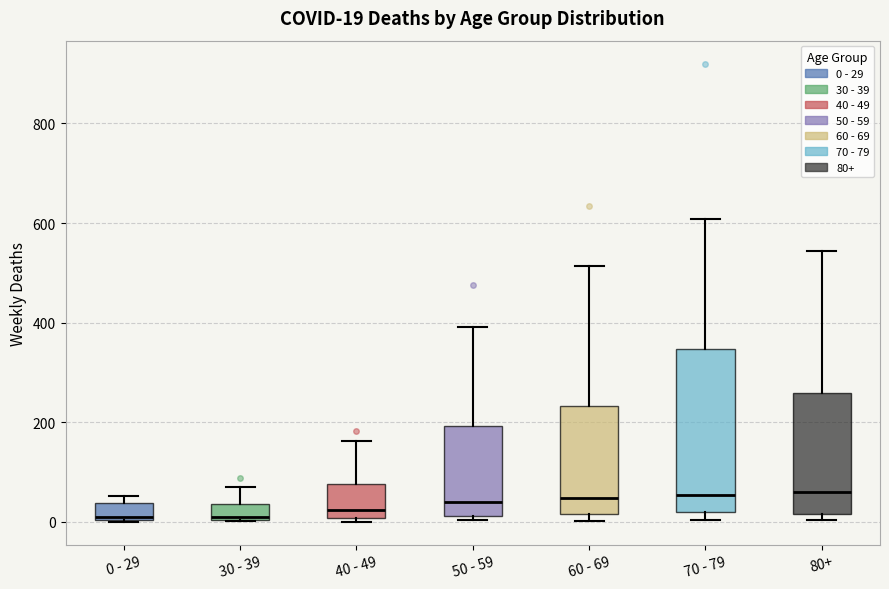

Which box is the tallest, from its lower edge to its upper edge?

70 - 79